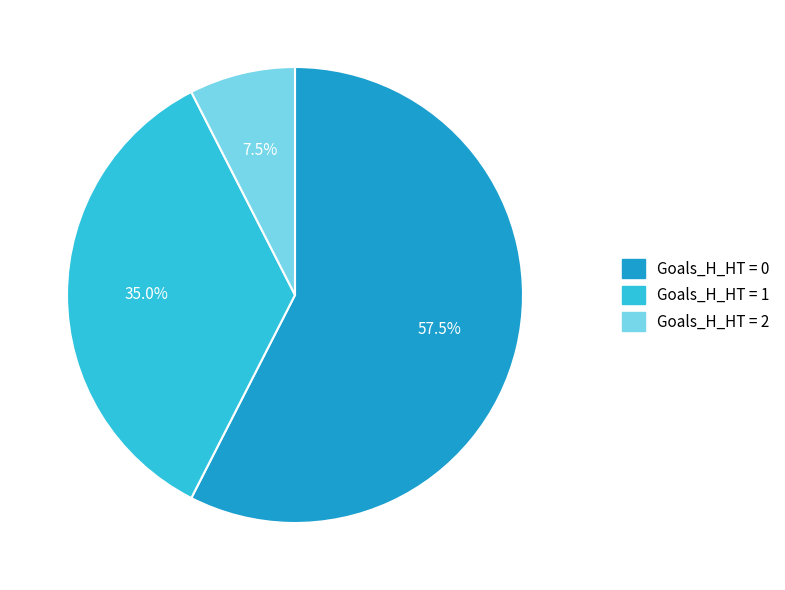

What portion of the pie excludes Goals_H_HT = 2?

92.5%